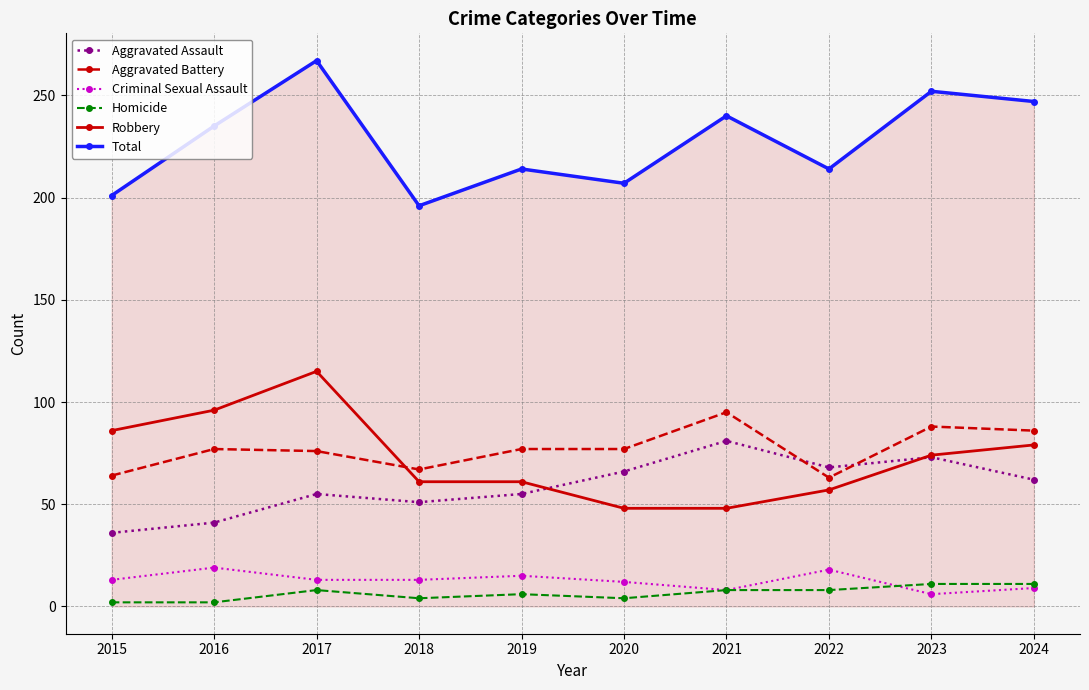

True or false: Aggravated Battery has more than 1 points higher than both neighbors.

True